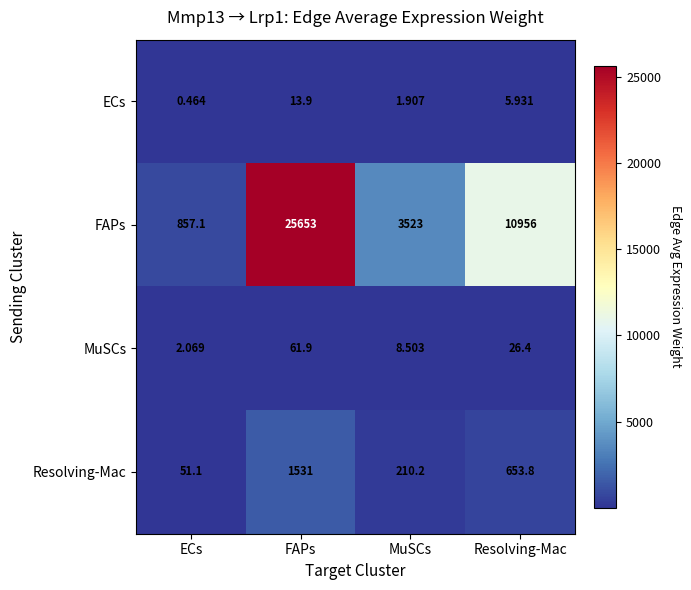

At which category does the chart reach its minimum across all series?

ECs